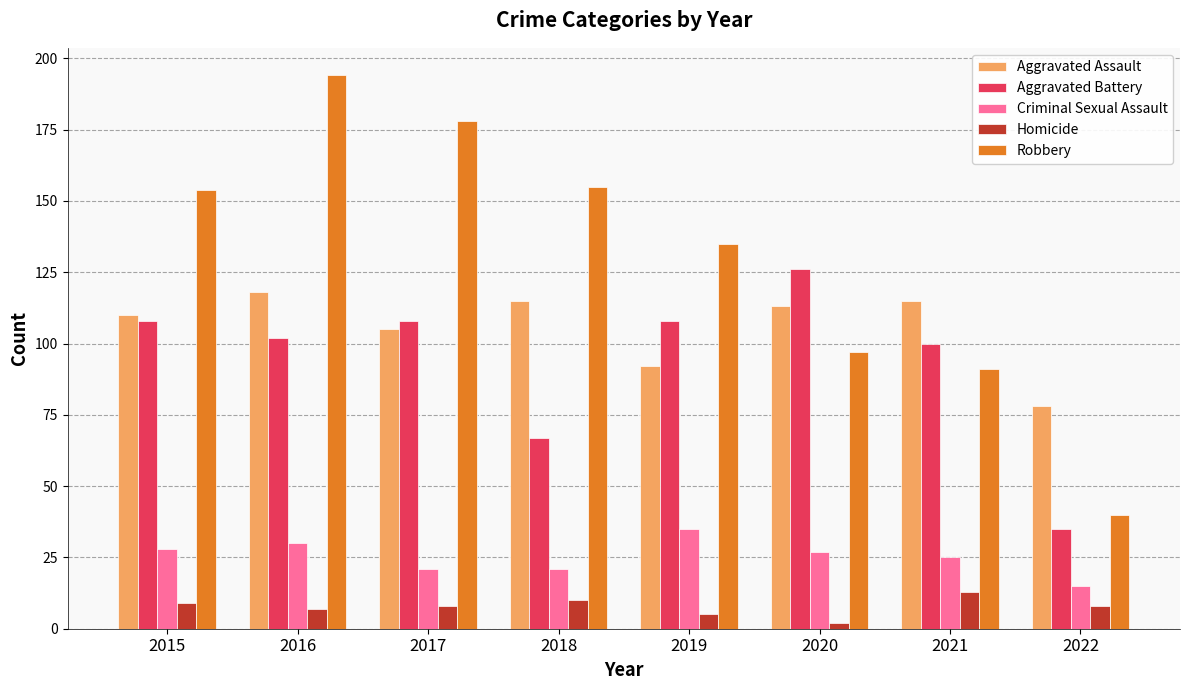

What is the value of the Homicide bar at the 6th from the left?

2